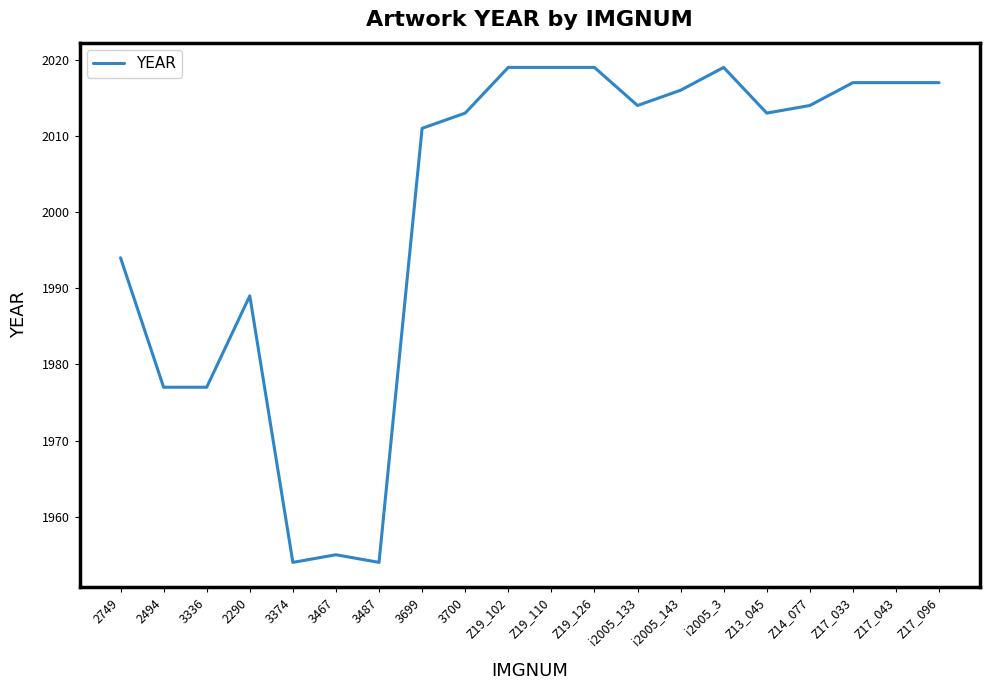

What is the smallest value displayed?

1954